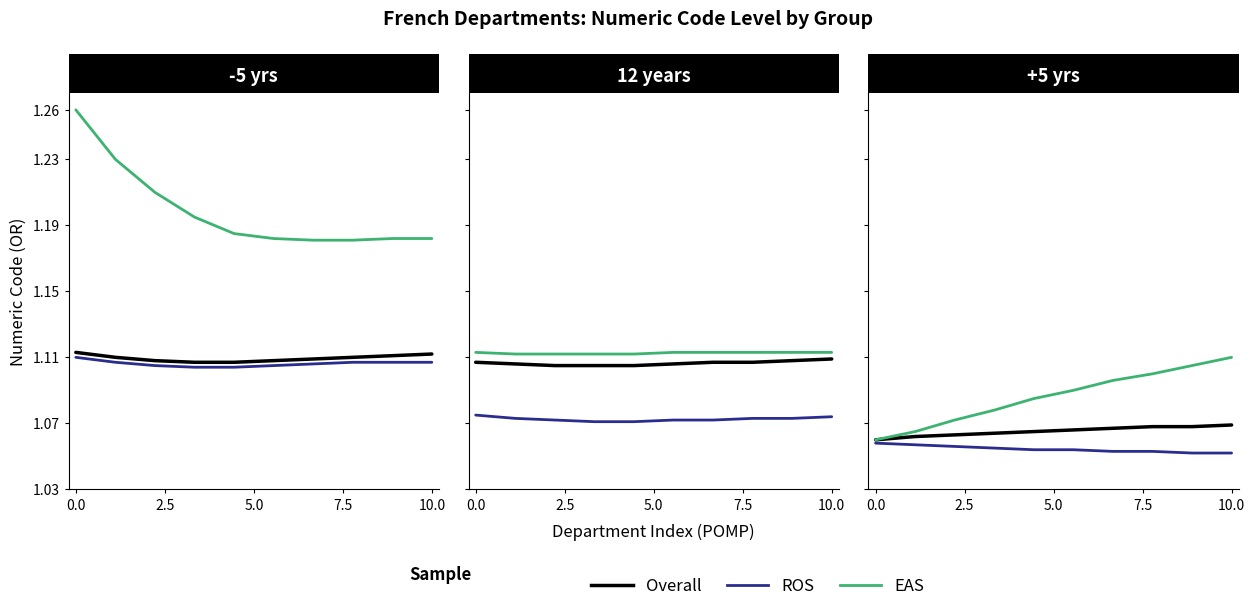

True or false: Overall and EAS cross at least once.

False